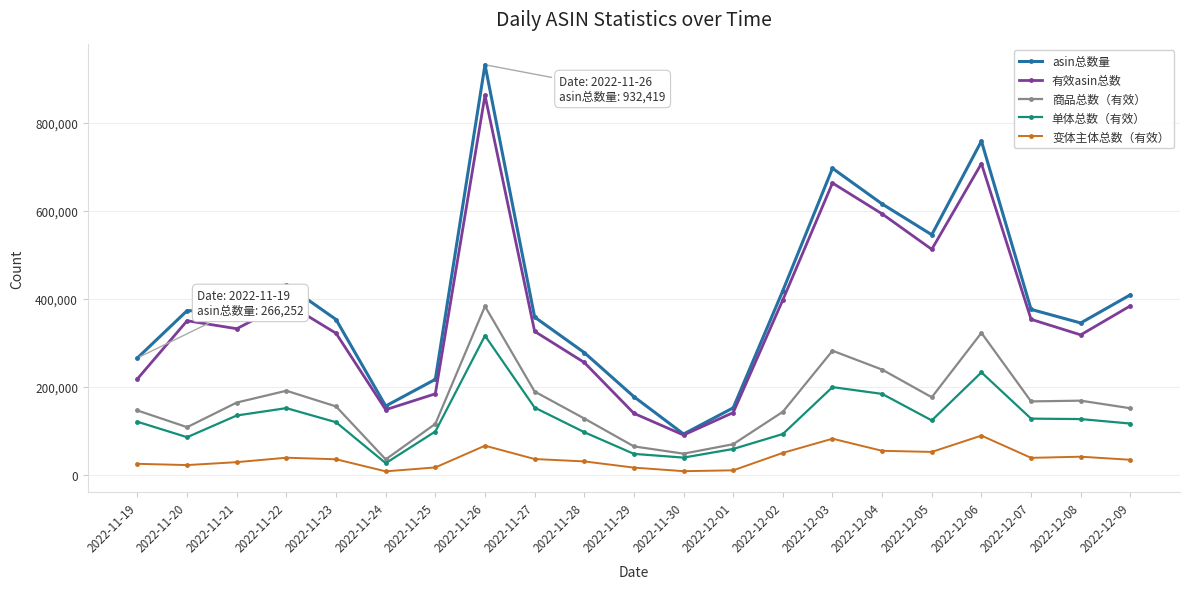

What is the spread (max minus min) of values at 2022-11-22?

393219